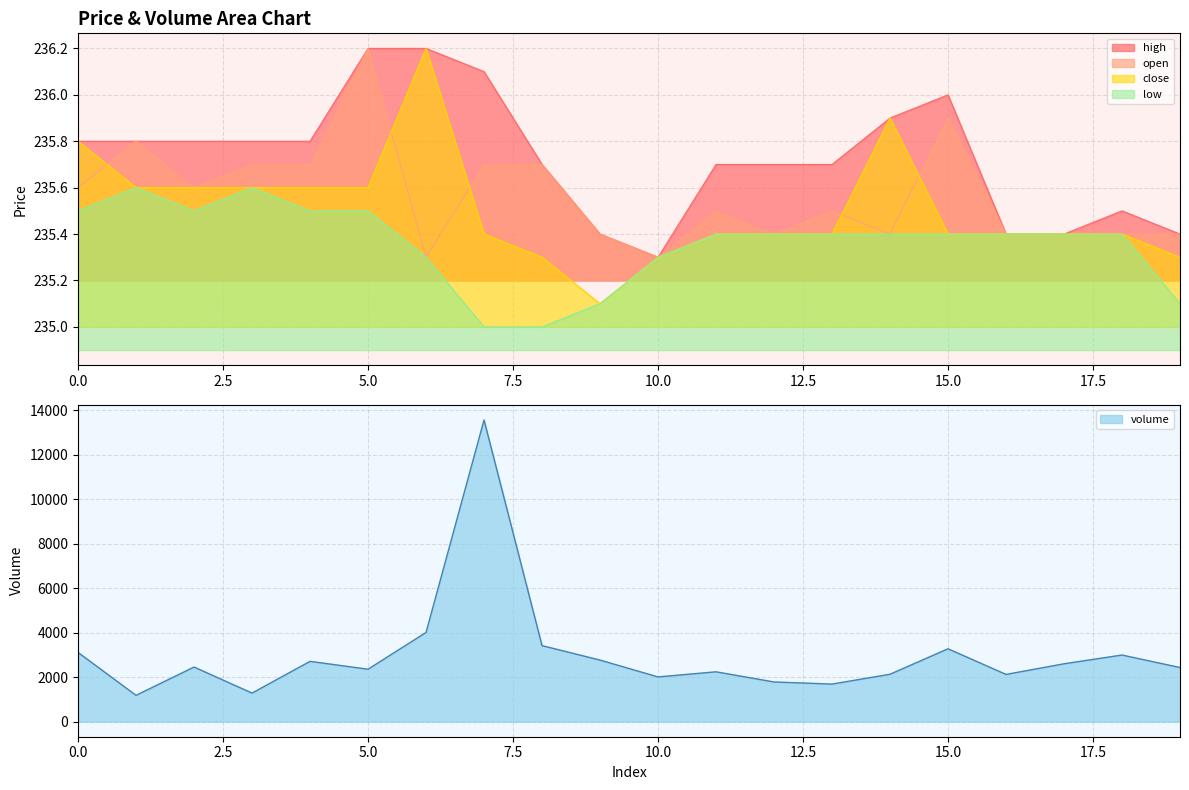

True or false: low and open cross at least once.

False